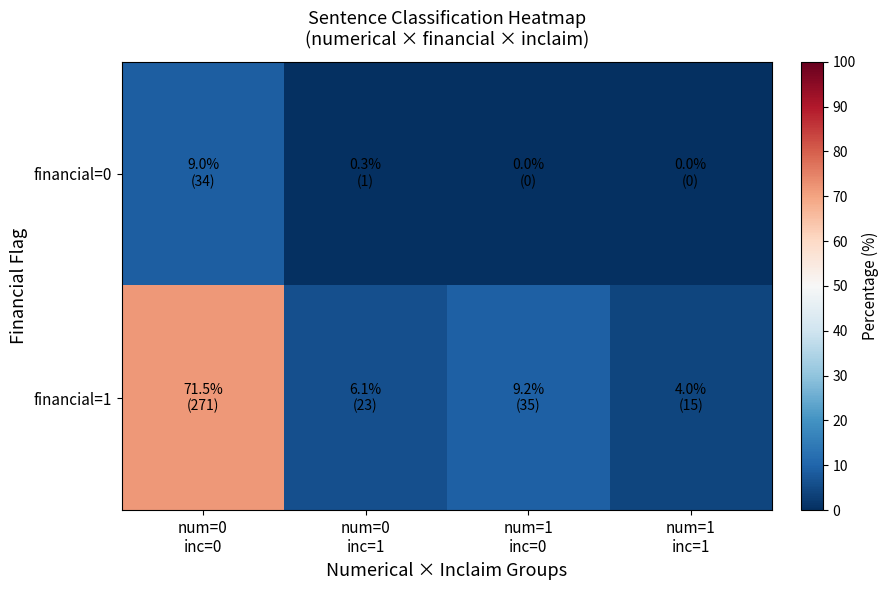

Reading right to left, list all the values displayed in this chart.

financial=0: num=1
inc=1=0.0	num=1
inc=0=0.0	num=0
inc=1=0.3	num=0
inc=0=9.0
financial=1: num=1
inc=1=4.0	num=1
inc=0=9.2	num=0
inc=1=6.1	num=0
inc=0=71.5